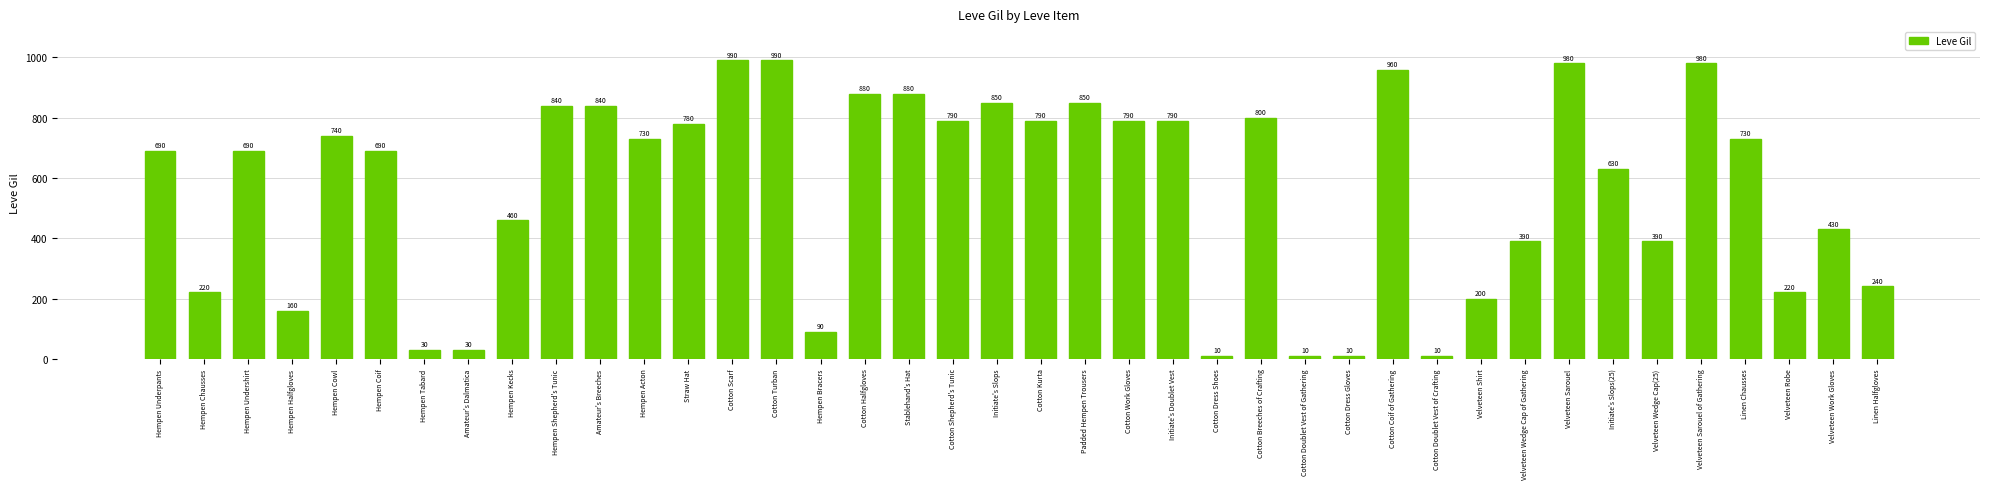

What is the ratio of the value at Cotton Scarf to the value at Hempen Chausses?

4.5